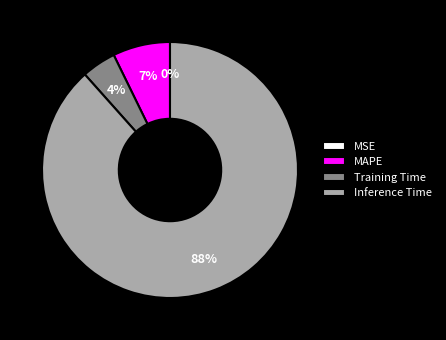

To the nearest percent, what is the average slice percentage?

25%